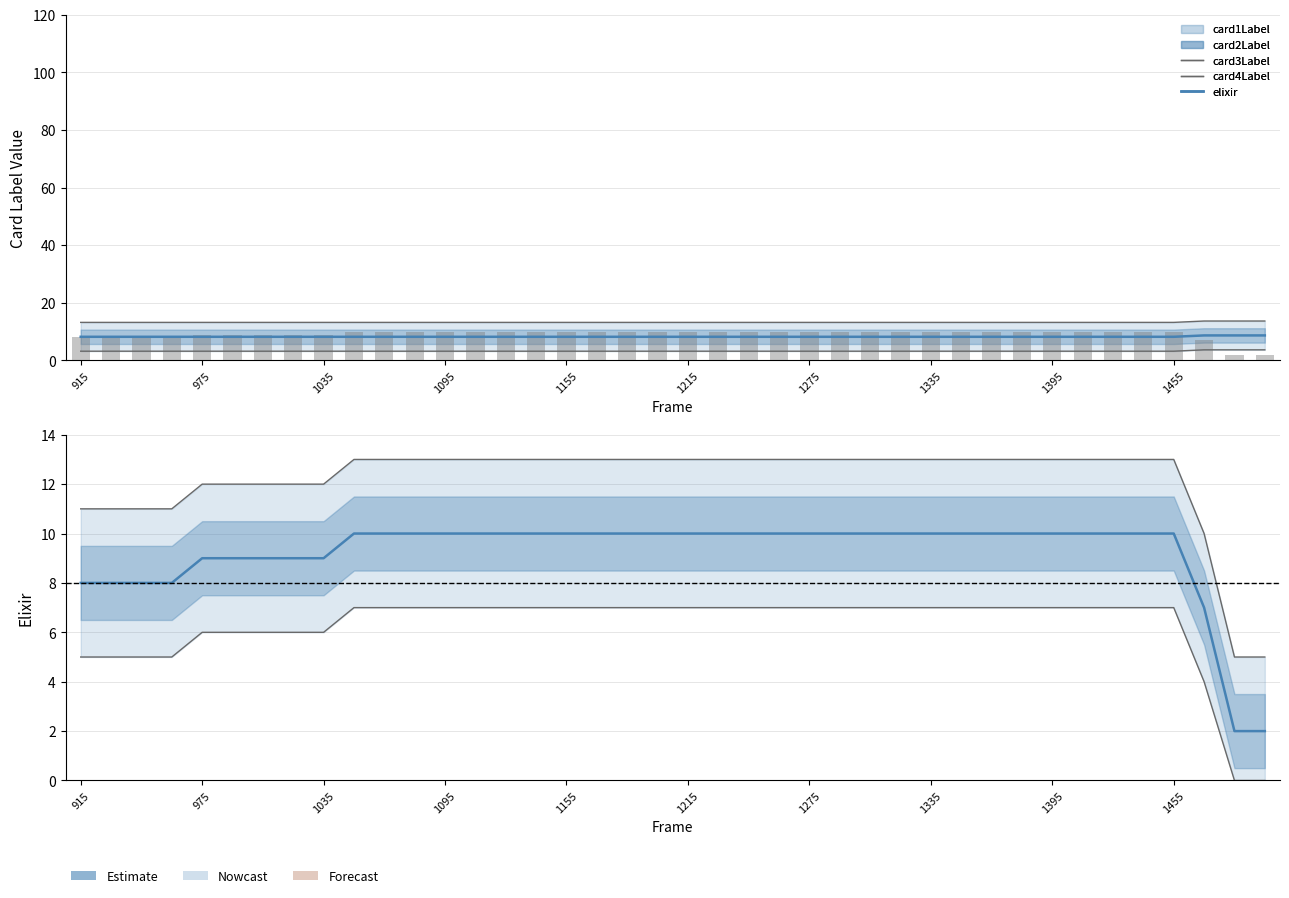

How many card3Label values are between 12 and 13?

33